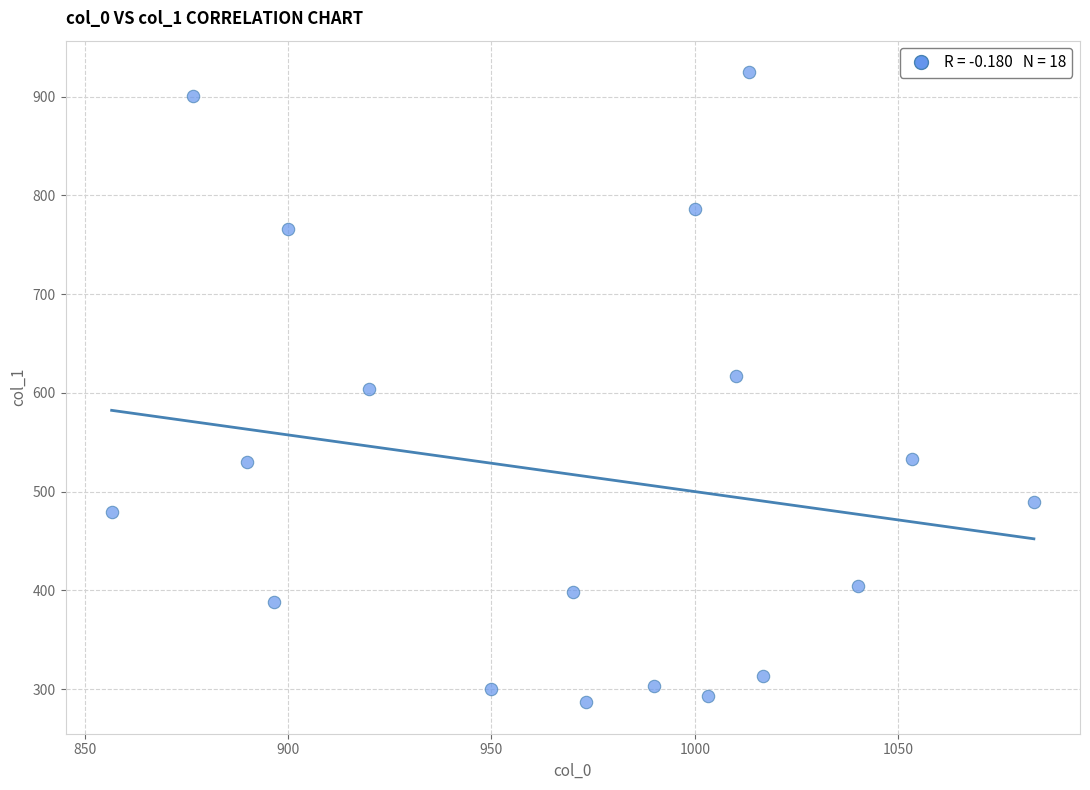

What is the range of X values (max minus min)?

226.7